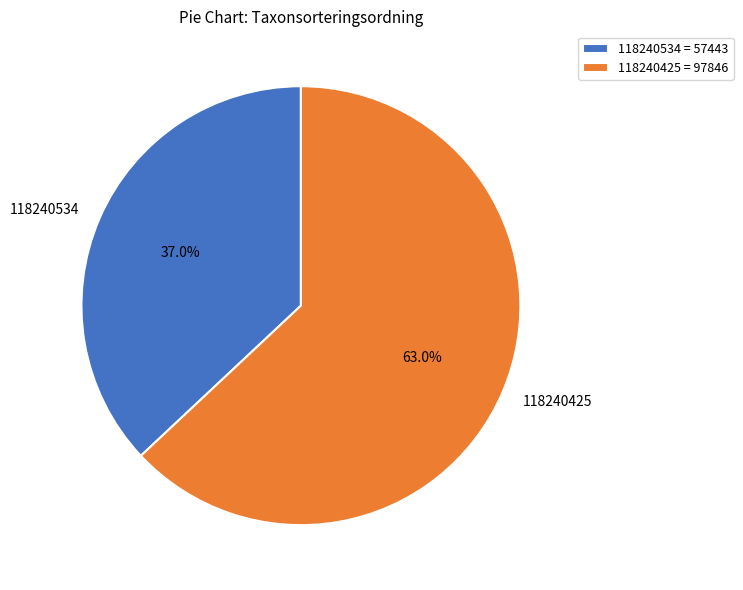

Between 118240534 and 118240425, which is larger?

118240425